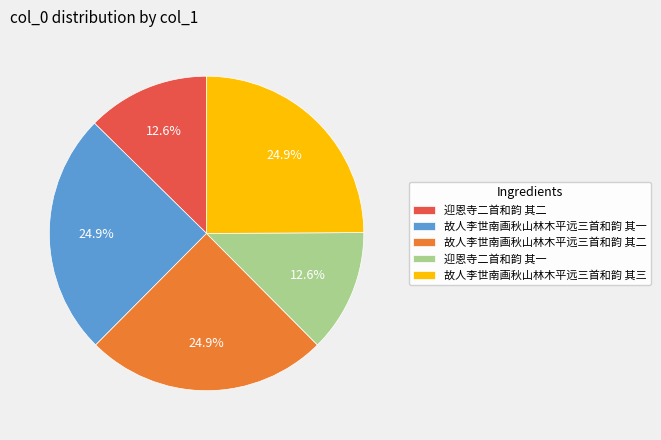

Combined, do 故人李世南画秋山林木平远三首和韵 其二 and 迎恩寺二首和韵 其二 account for over 50%?

No